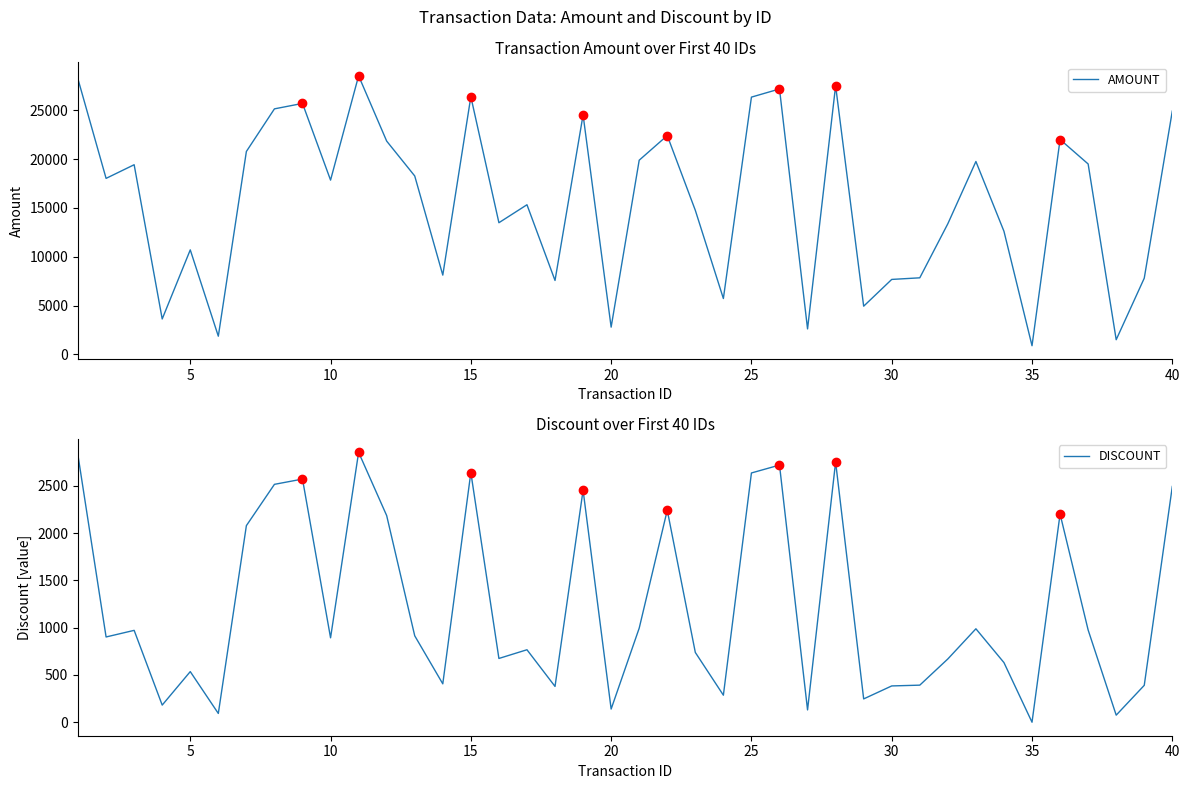

True or false: DISCOUNT and AMOUNT cross at least once.

False